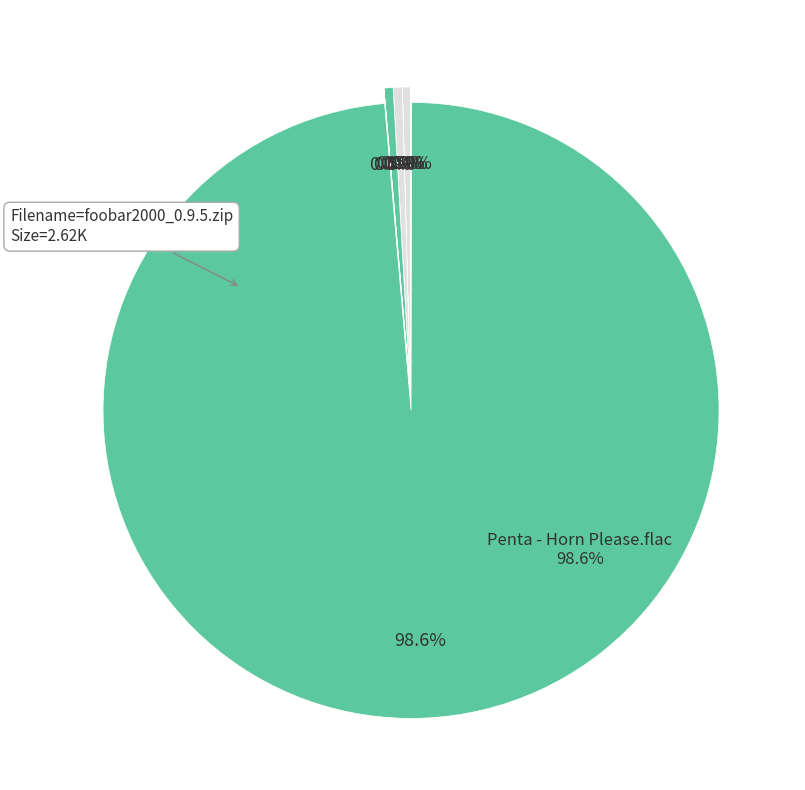

Is it true that eac-0.99pb3.zip is 0% of the pie?

True